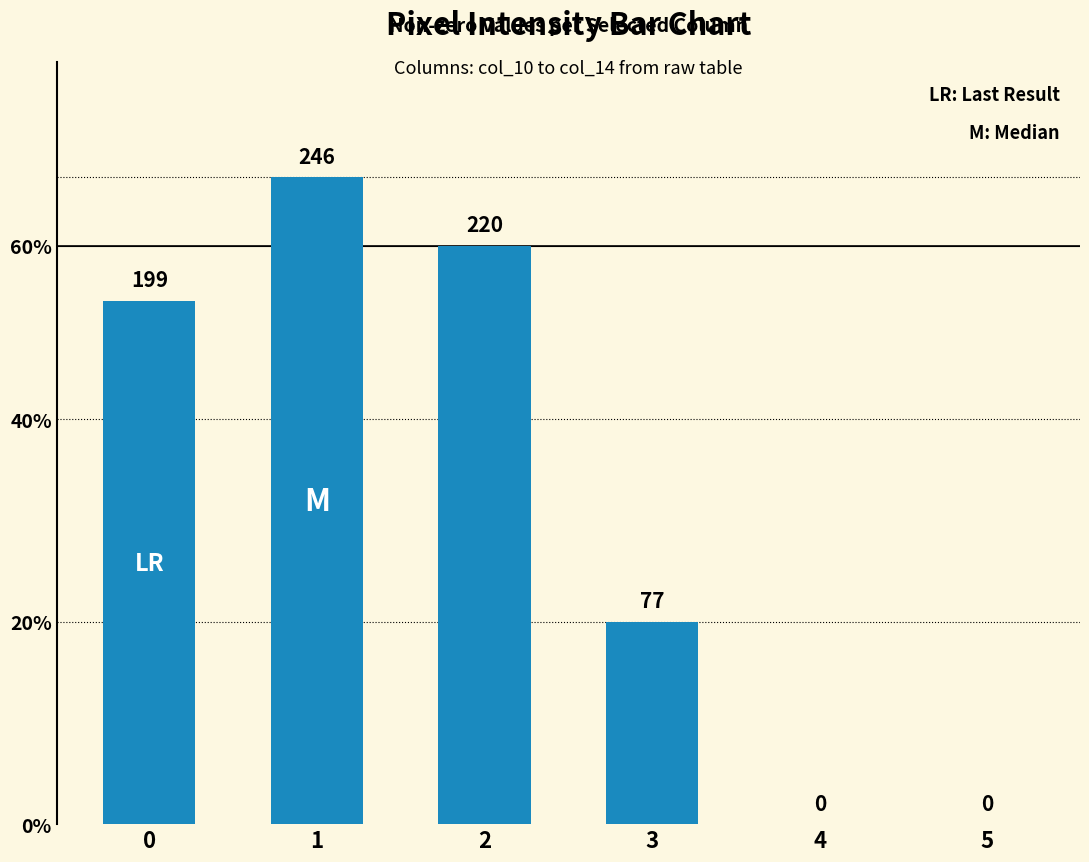

What is the average value?

124